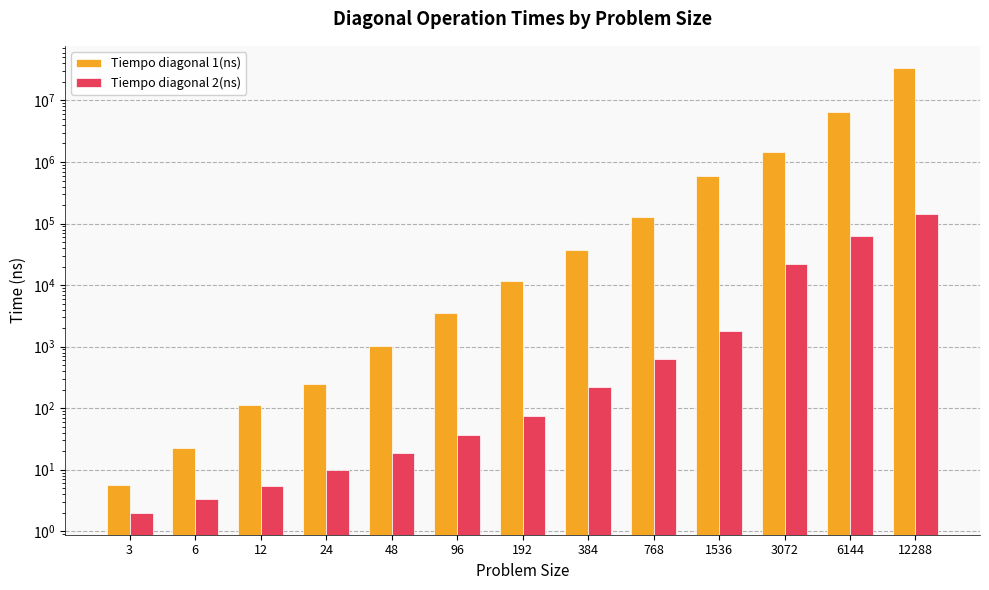

Reading left to right, transcribe all the data shown in this chart.

Tiempo diagonal 1(ns): 3=5.7	6=22.8	12=112.1	24=248.0	48=1023.0	96=3585.0	192=11620.0	384=37644.0	768=129627.0	1536=589328.0	3072=1470000.0	6144=6378000.0	12288=33635000.0
Tiempo diagonal 2(ns): 3=2.0	6=3.3	12=5.4	24=9.9	48=18.5	96=36.3	192=74.3	384=222.7	768=630.8	1536=1766.0	3072=21757.0	6144=63429.0	12288=143300.0